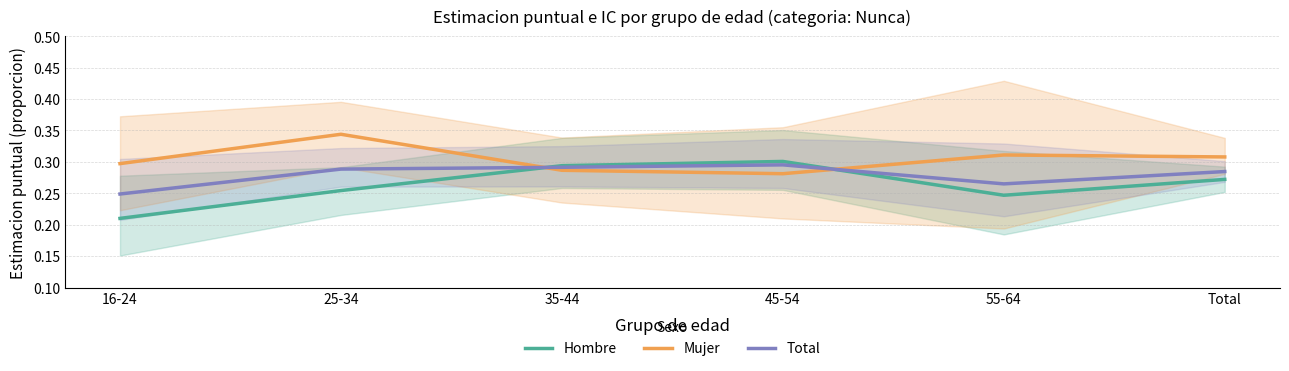

Does the chart have visible grid lines?

Yes